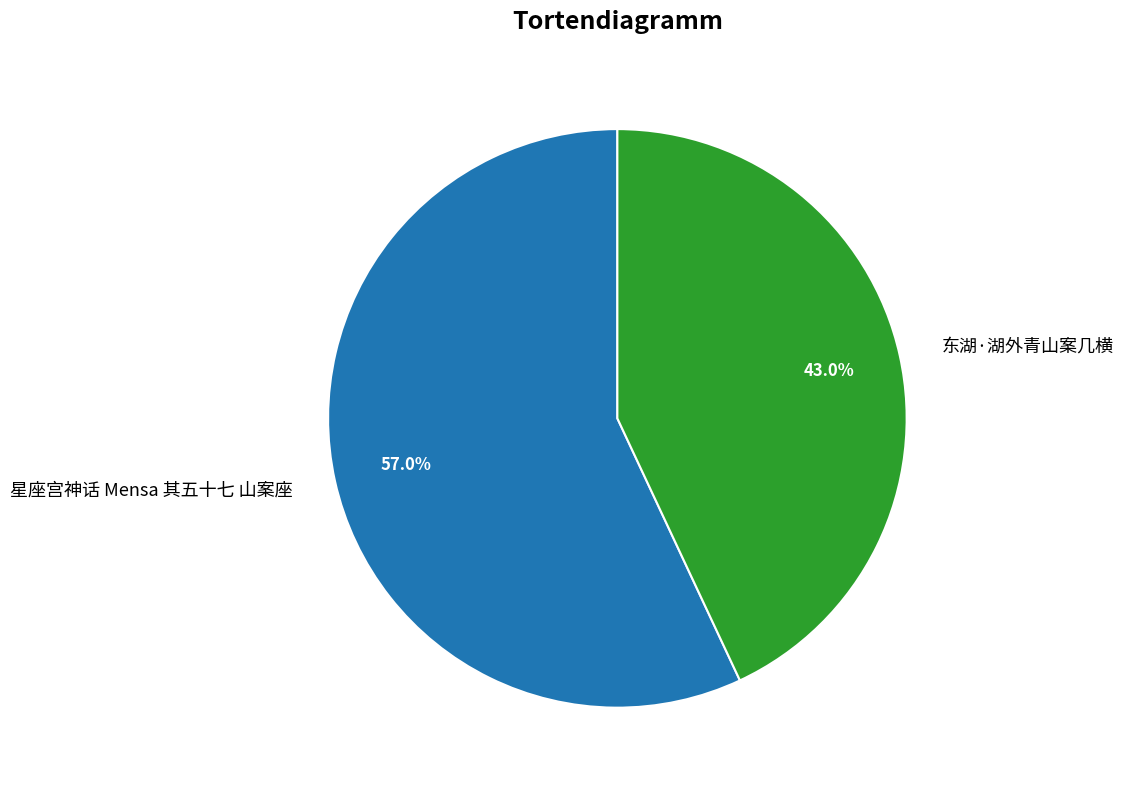

Rank the categories by value from lowest to highest.

东湖·湖外青山案几横, 星座宫神话 Mensa 其五十七 山案座